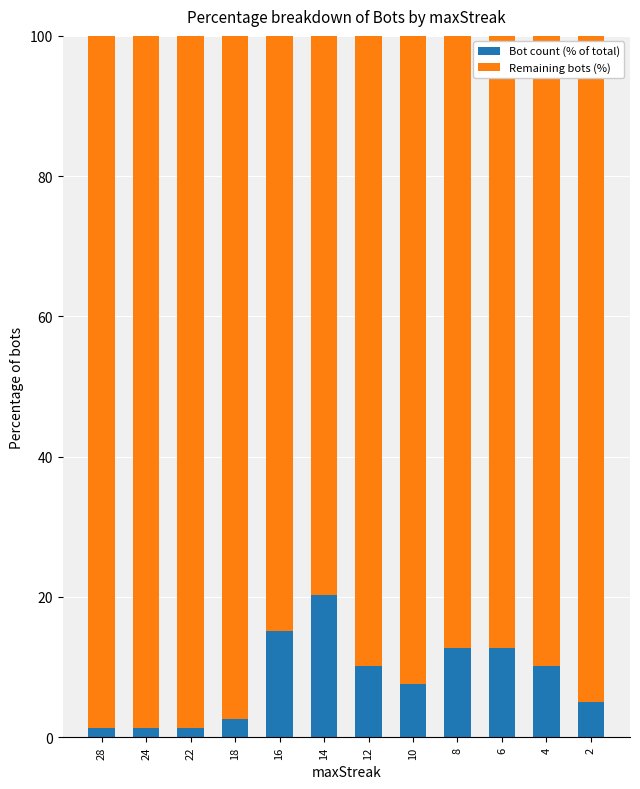

Which category has the highest value in the Bot count (% of total) series?

14